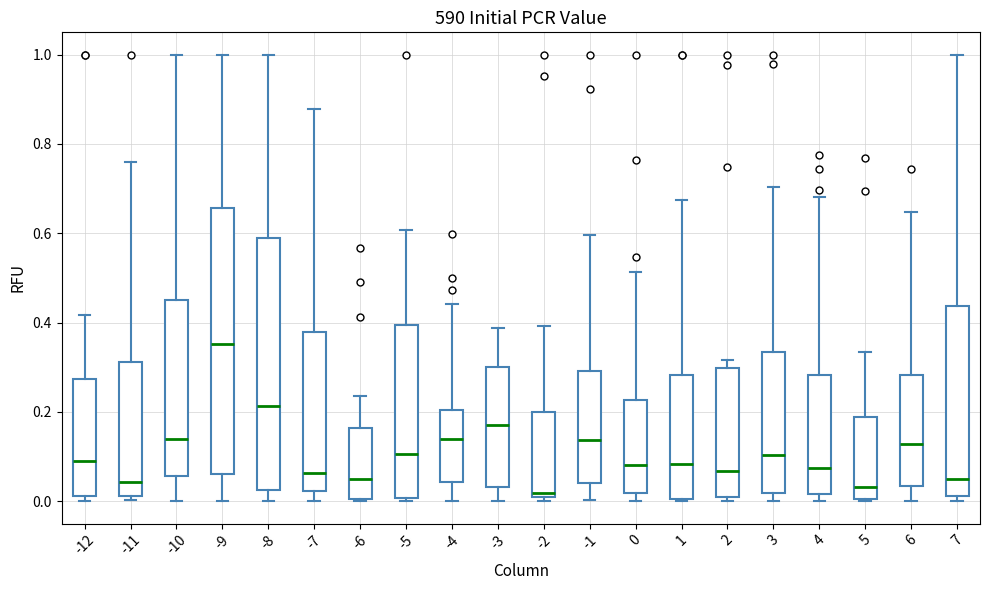

Comparing the boxes themselves (not the whiskers), which one is the tallest?

-9